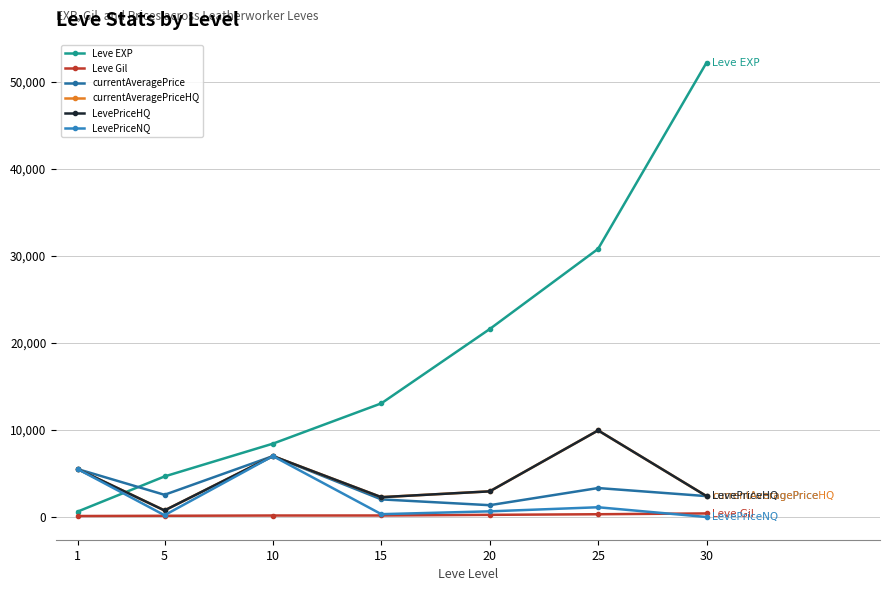

The value of Leve EXP at 1 is 210.8. True or false?

False